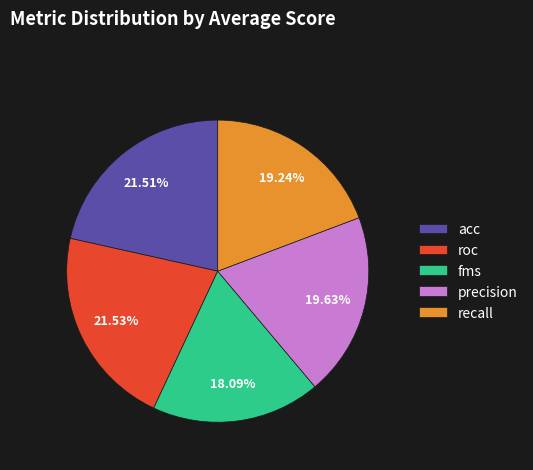

To the nearest percent, what is the difference between the largest and smallest slice percentages?

3%